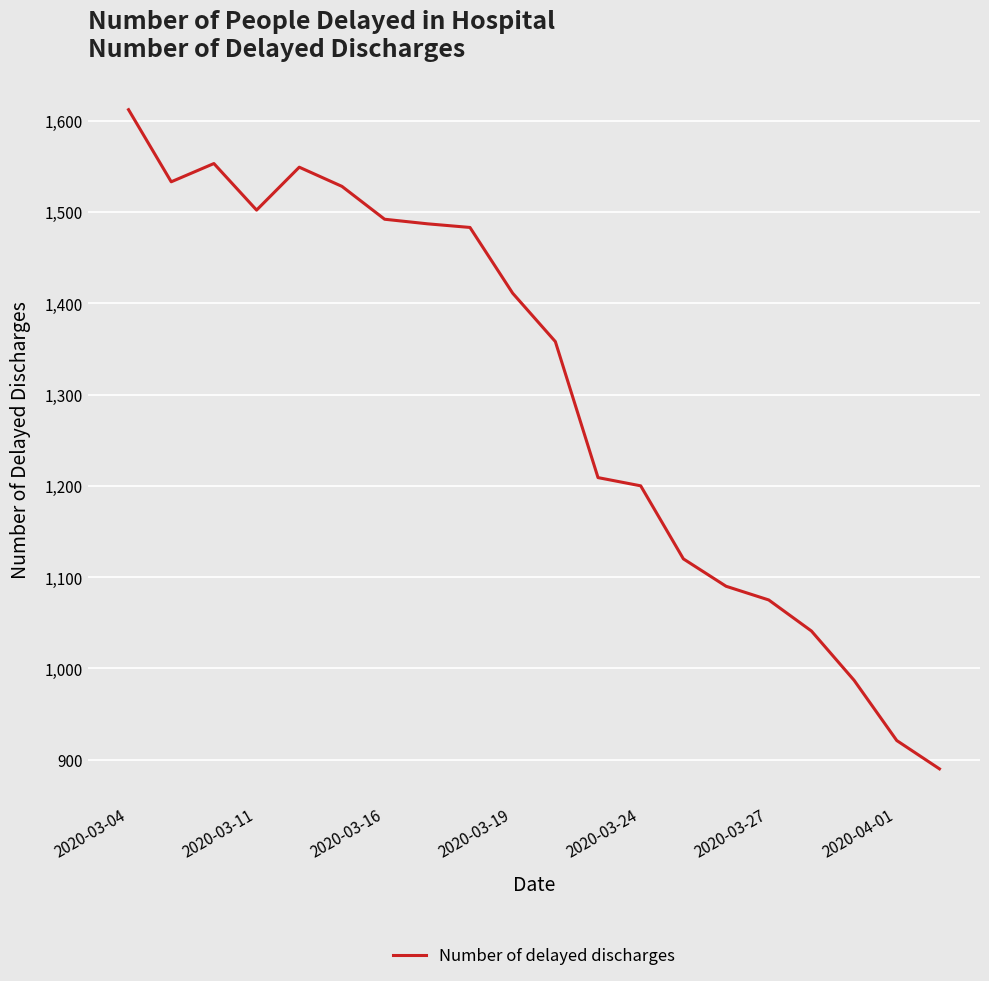

What is the smallest value displayed?

890